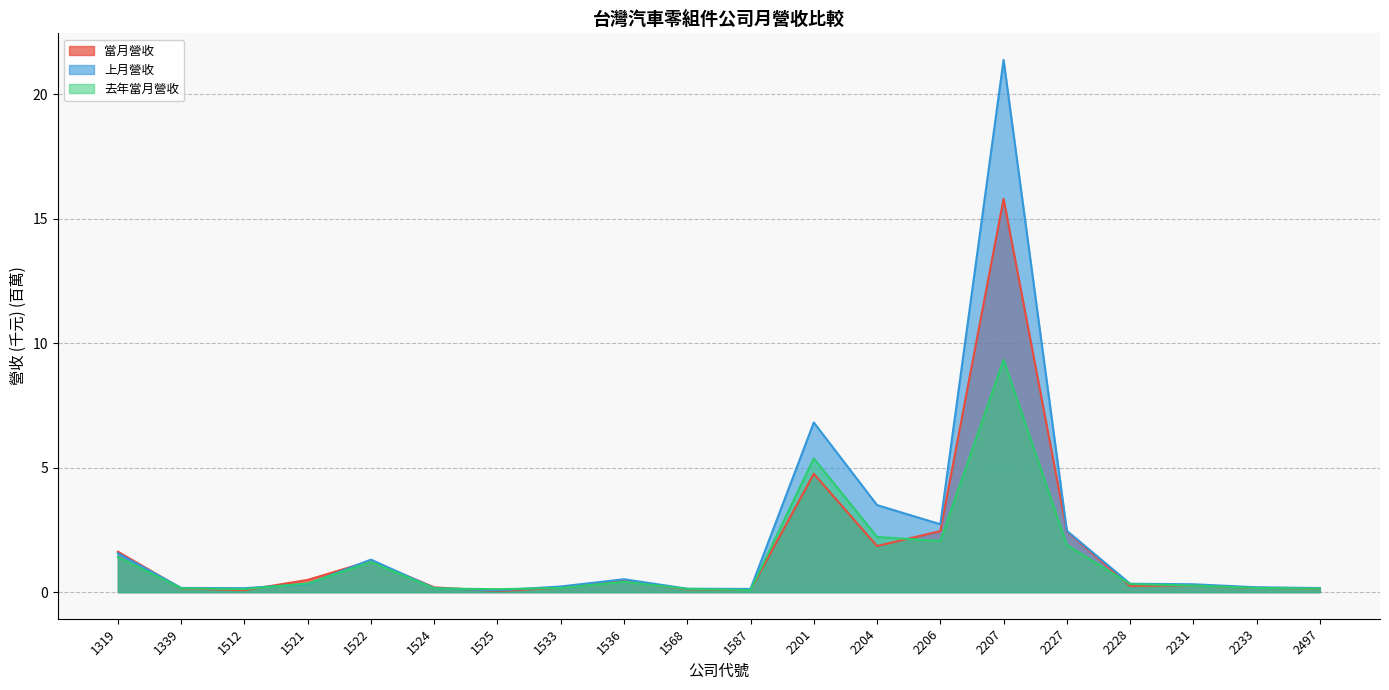

Which category has the lowest value in the 去年當月營收 series?

1587